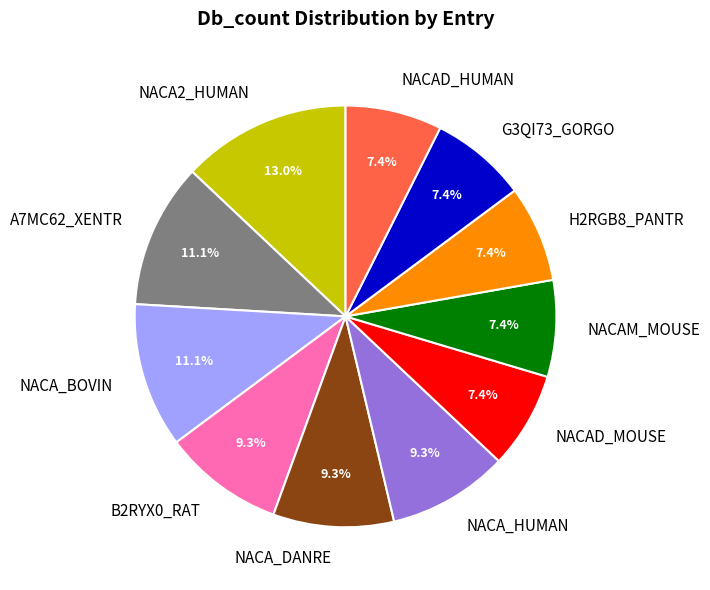

Approximately how many times larger is the value at B2RYX0_RAT compared to NACA2_HUMAN?

0.7